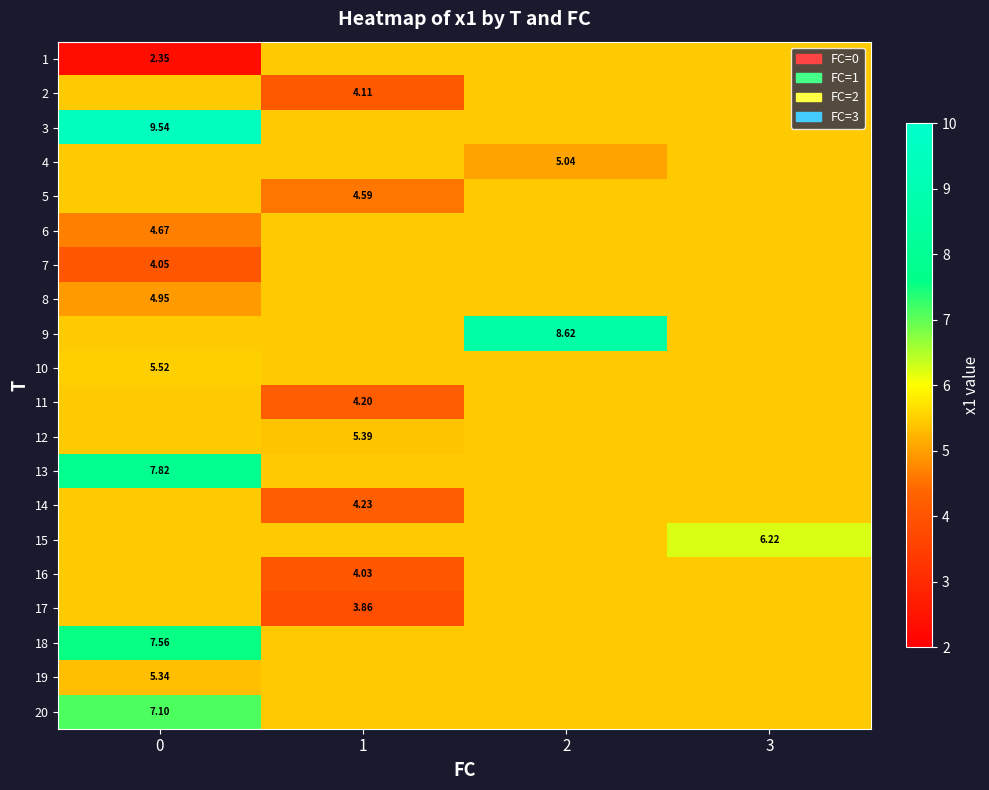

How many distinct data groups are displayed?

20